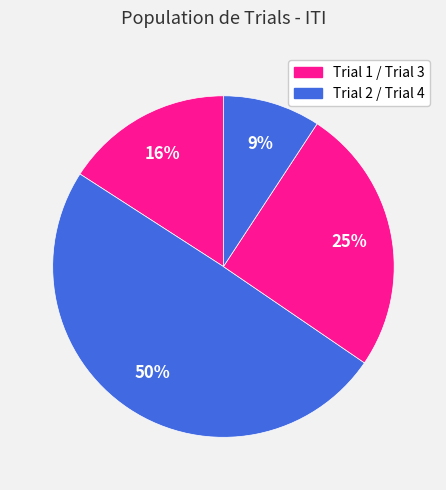

Count the number of slices in the pie.

4